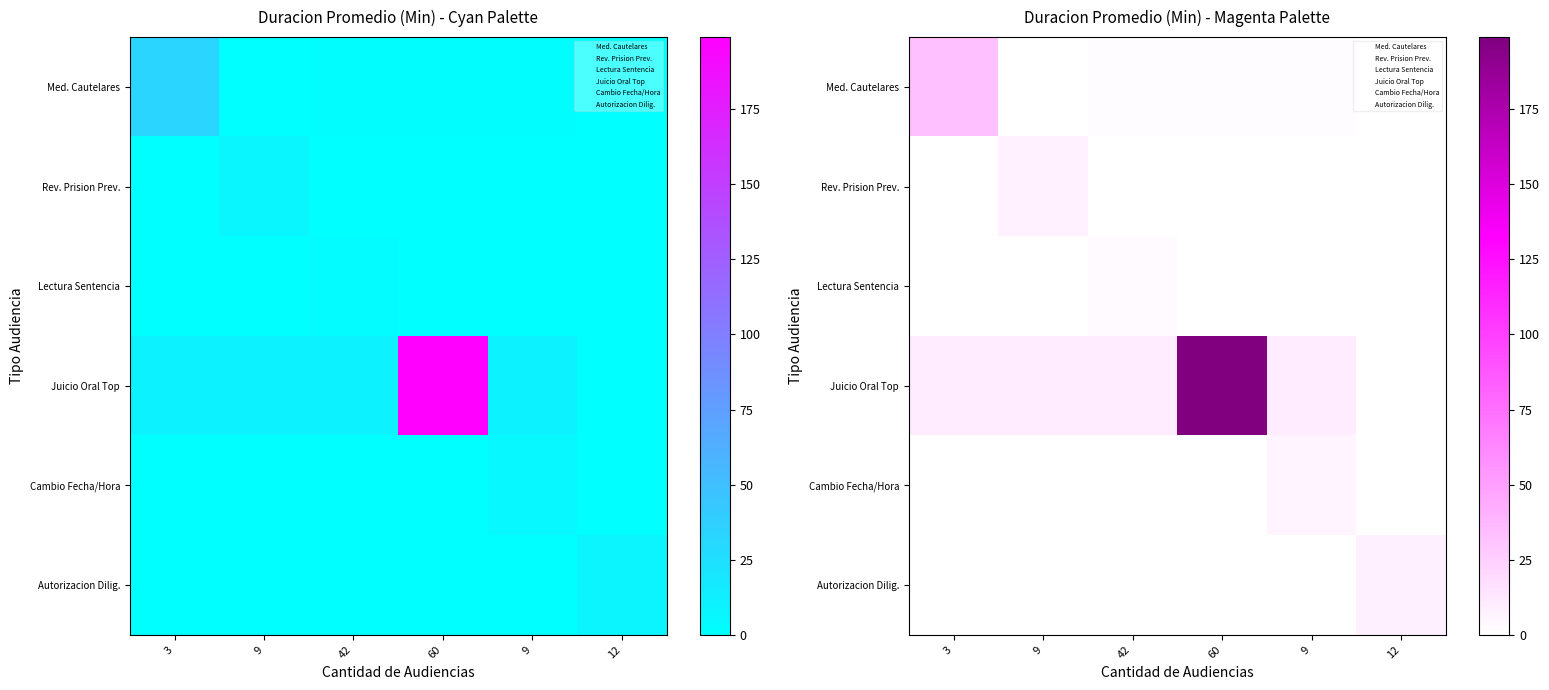

At which category does the chart reach its minimum across all series?

9